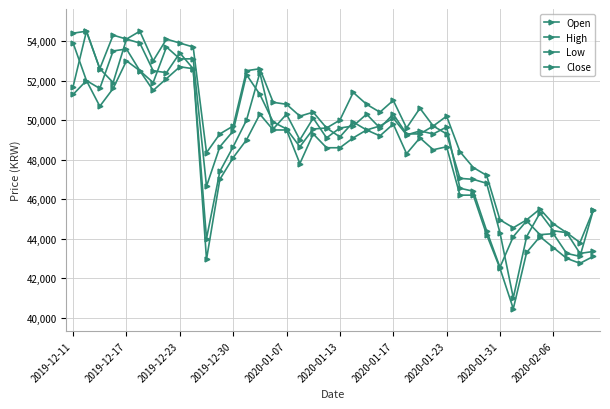

How many lines are shown in the chart?

4